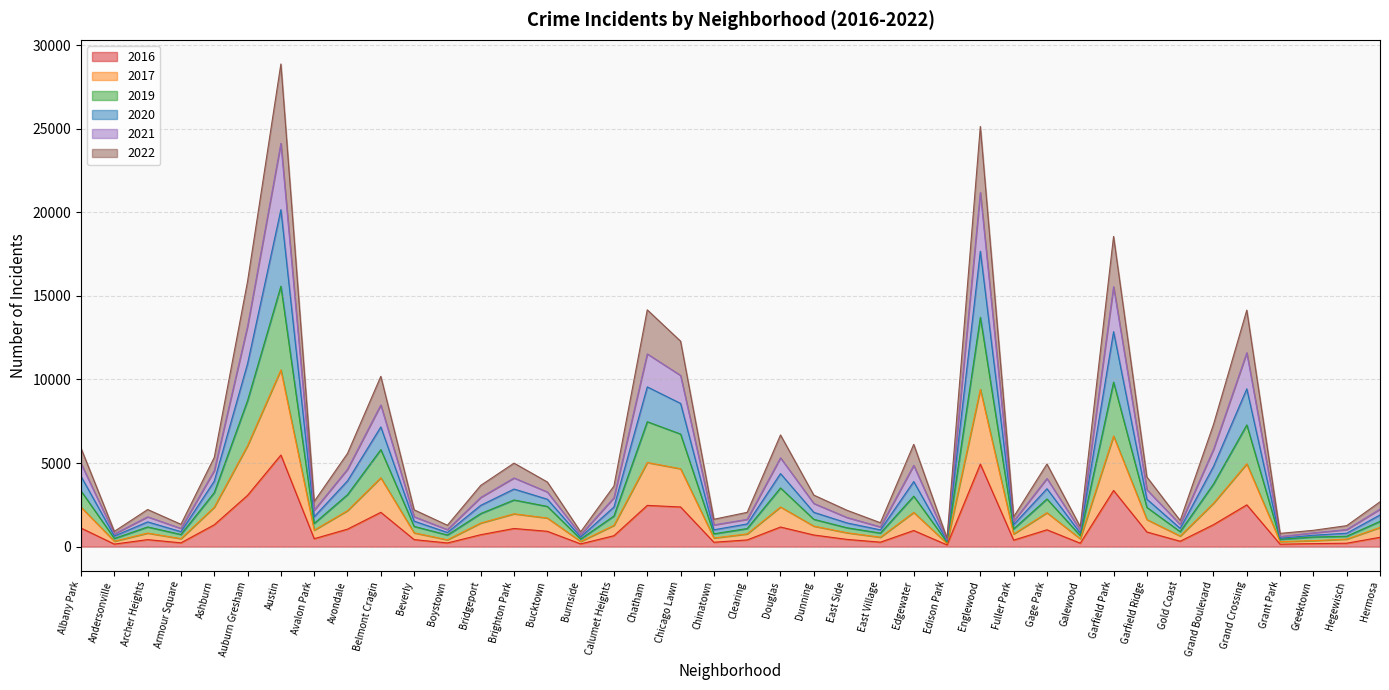

Read the 2019 value at Andersonville.

758